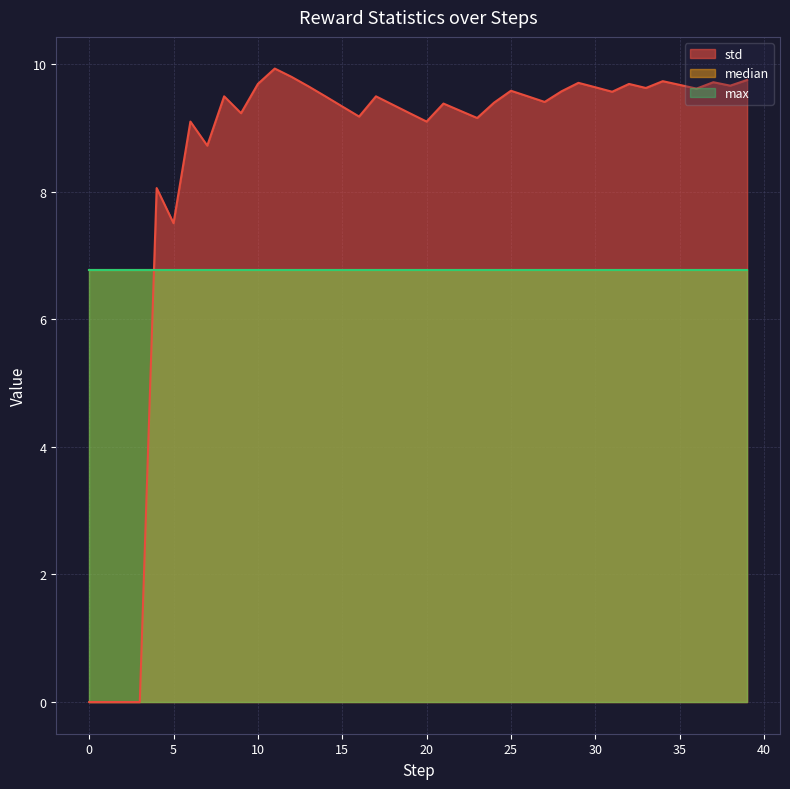

Between 3 and 14, which is larger?

14